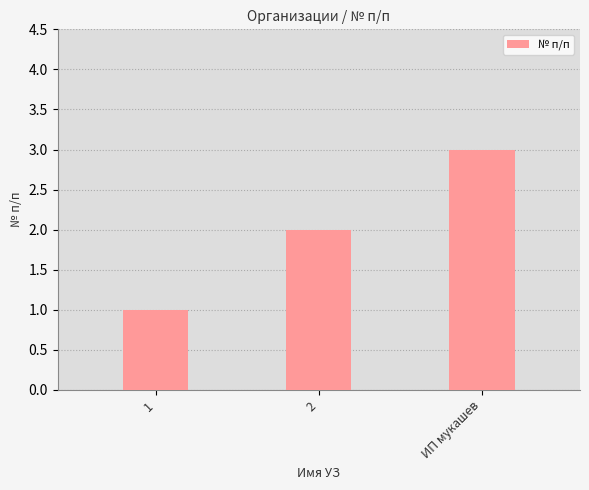

What is the minimum value shown in the chart?

1